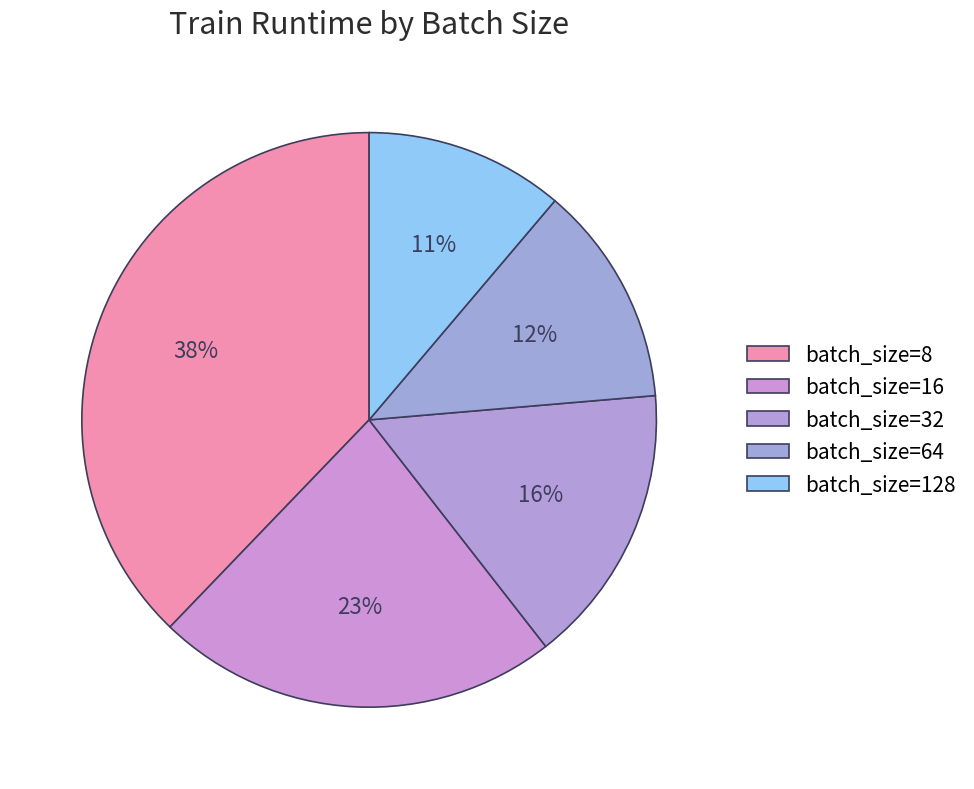

How many segments does this pie chart have?

5